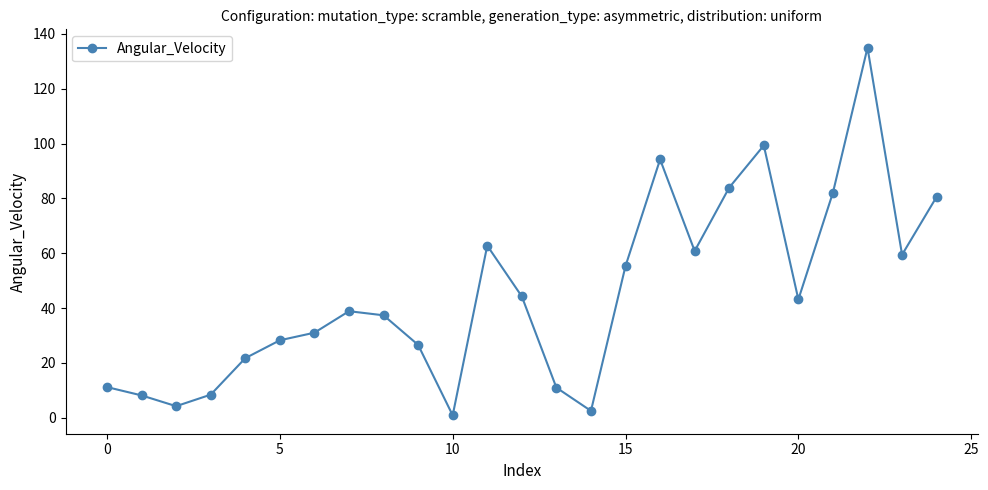

What is the greatest value displayed?

135.0